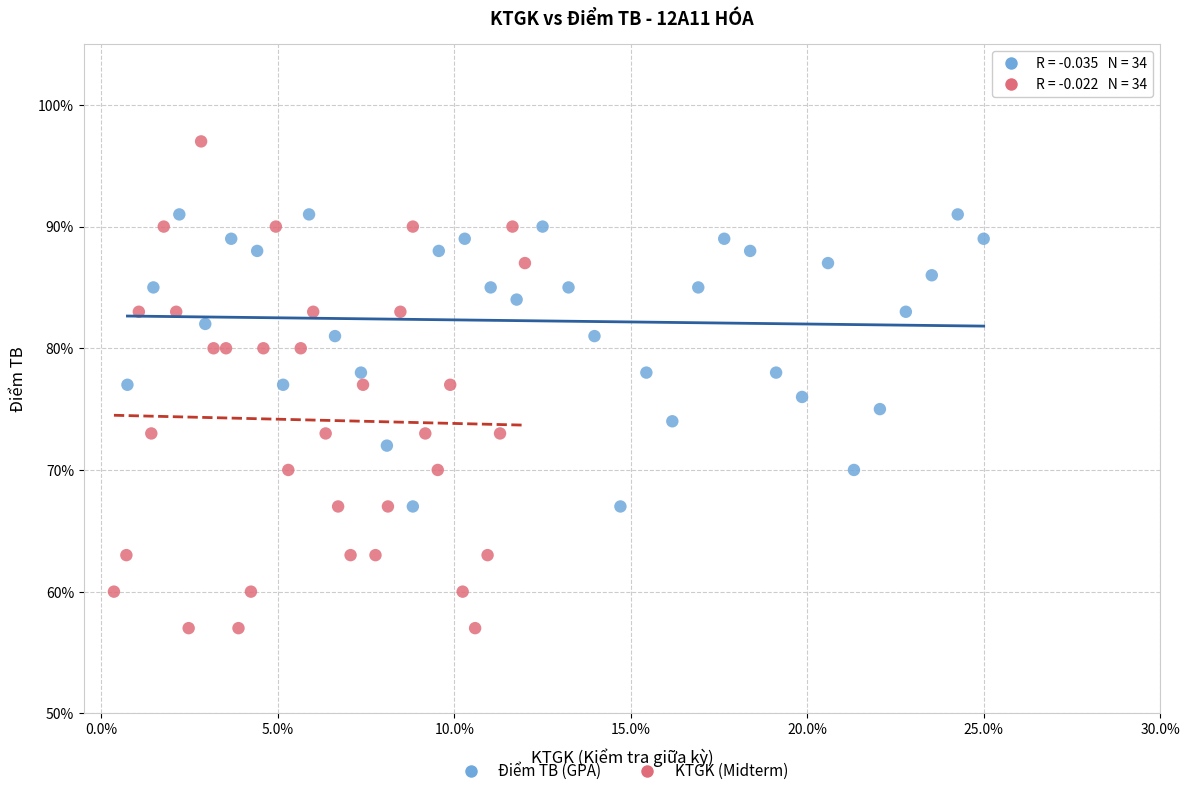

Which series has the widest spread of Y values?

KTGK (Midterm)